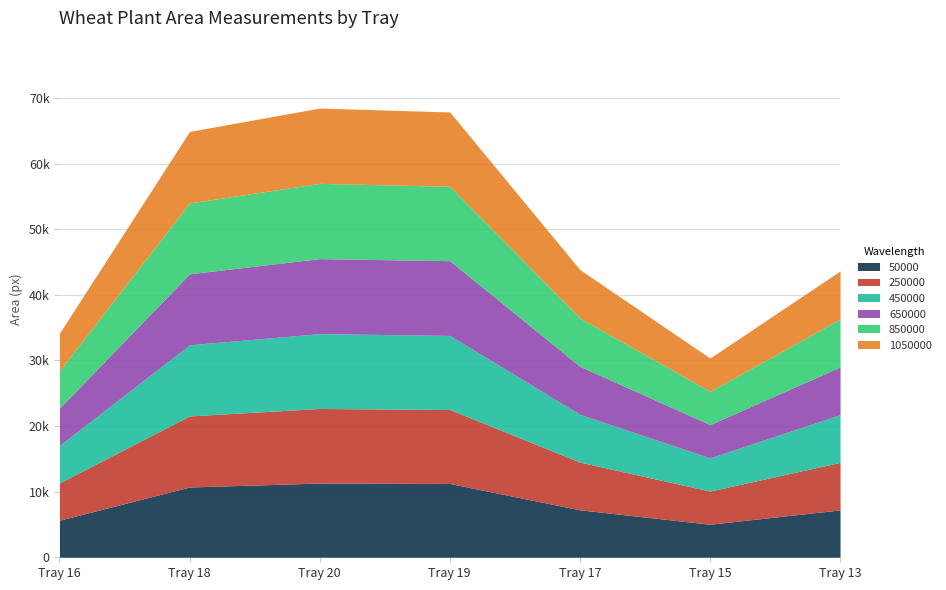

Where is 850000 nearest to the value 8272?

Tray 17